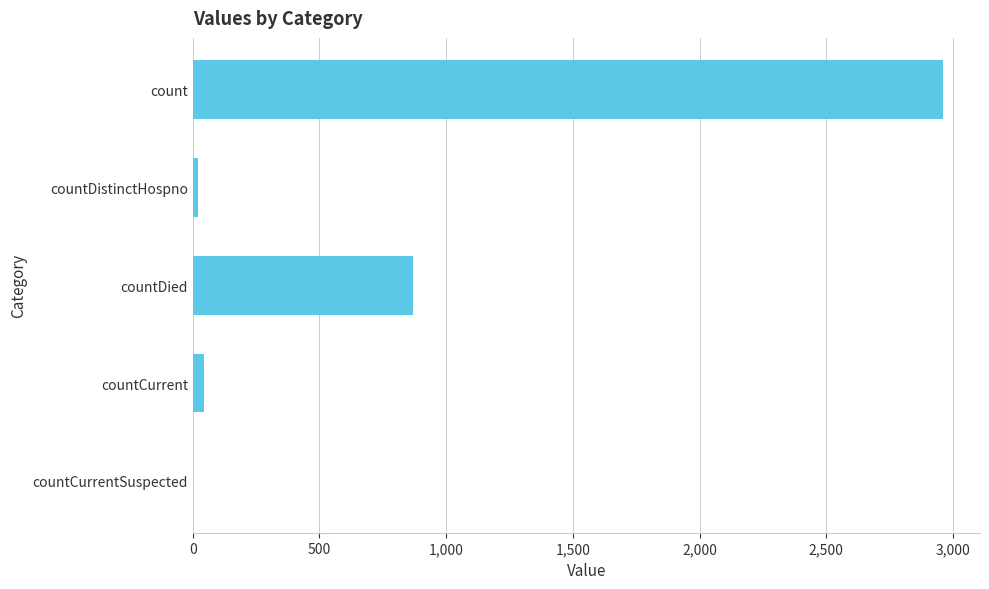

How many positive values are there?

4